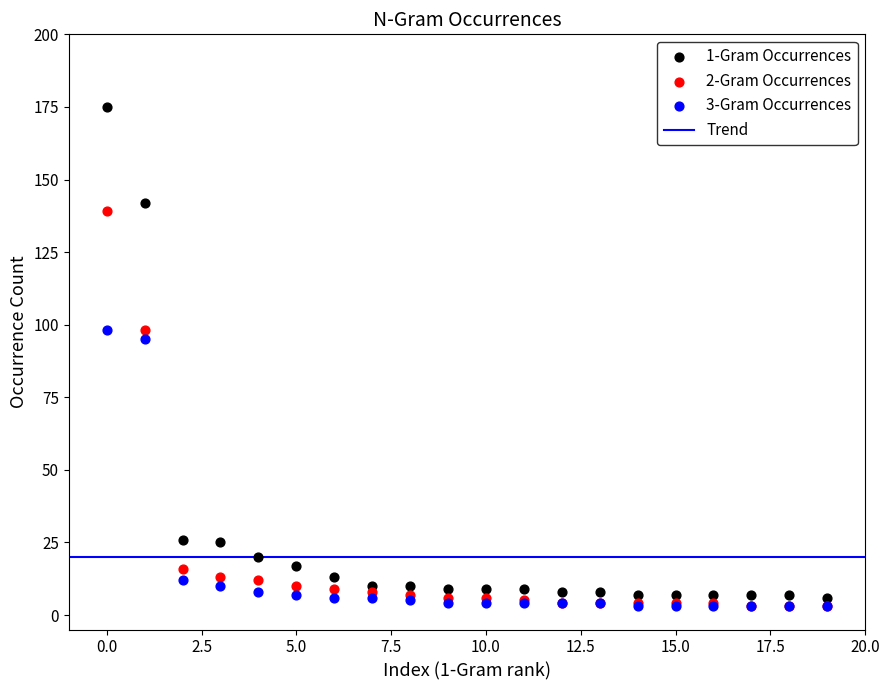

Across all series, what Y value is closest to 89?

95